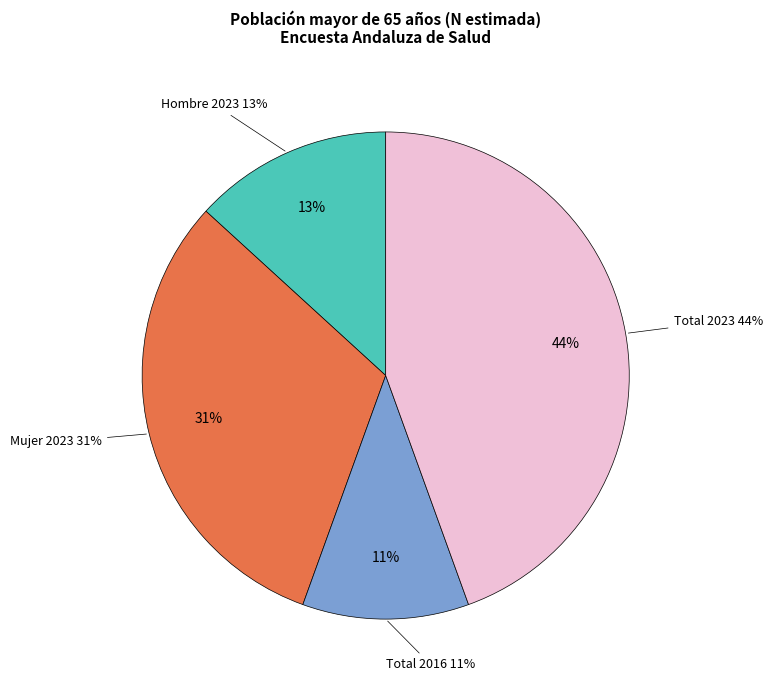

To the nearest percent, what is the difference between the largest and smallest slice percentages?

33%